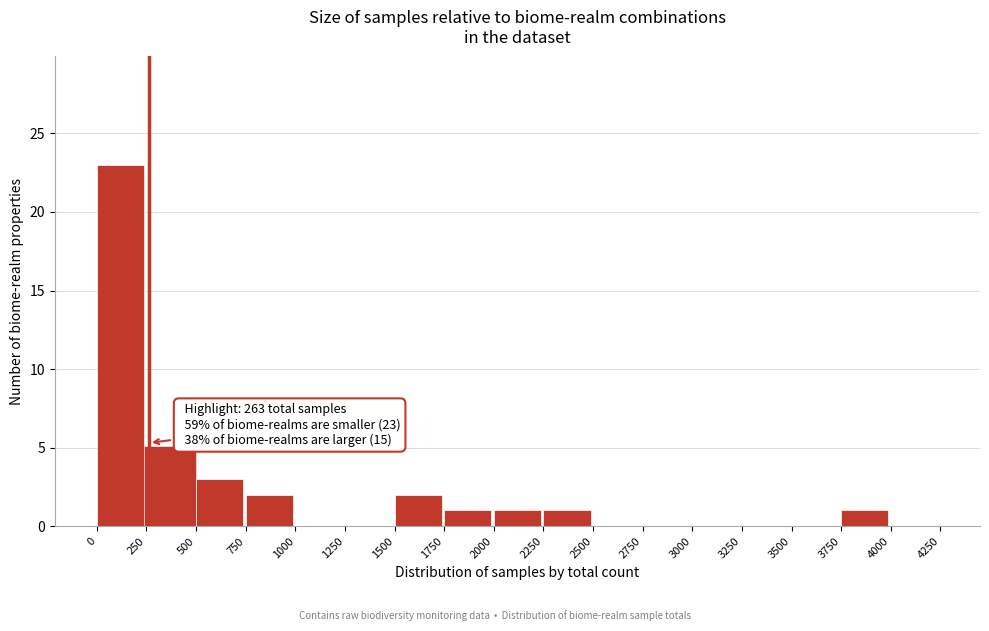

Over which range of the x-axis is the bar tallest?

0 to 250